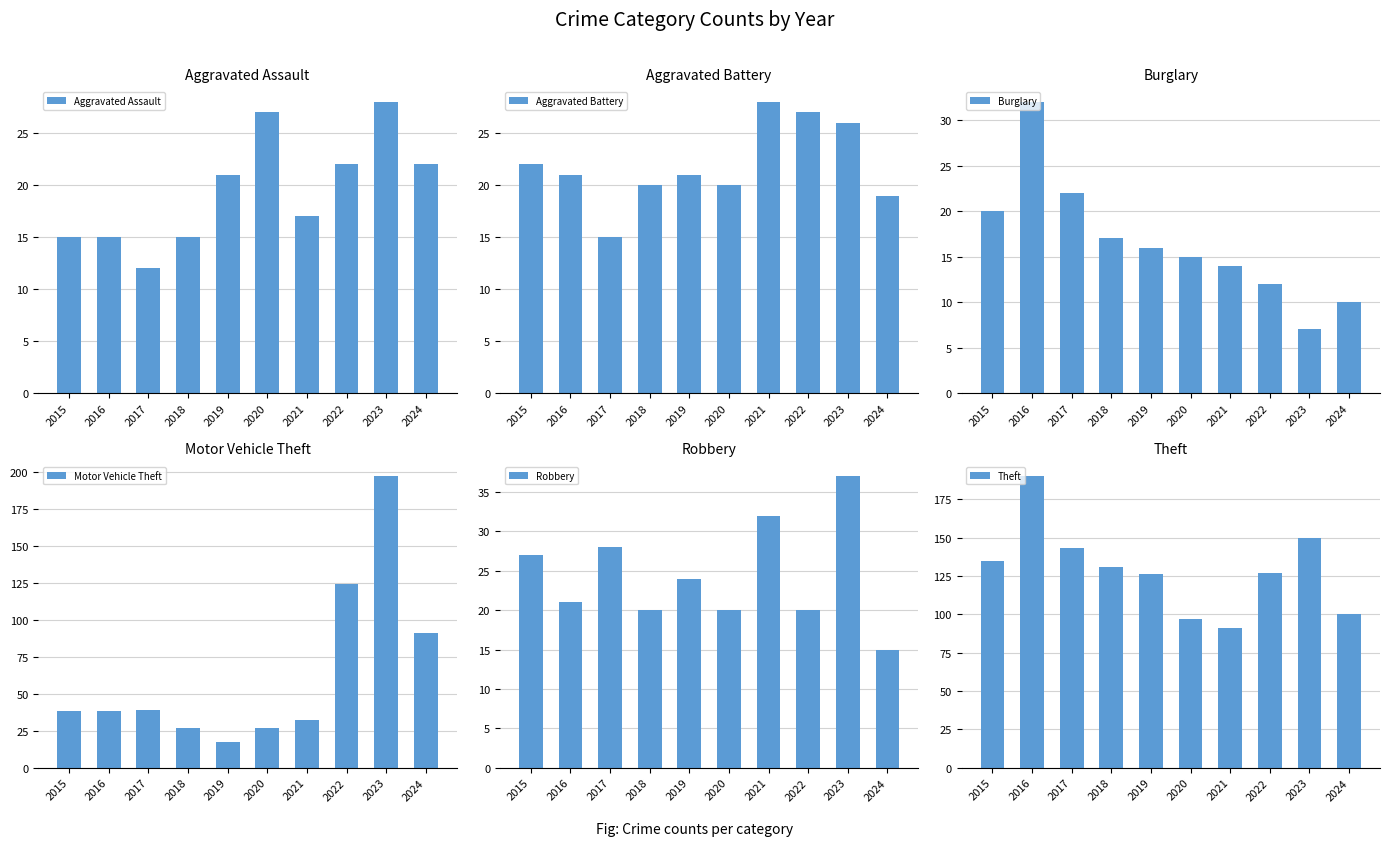

How many data points in Motor Vehicle Theft are above 38?

4